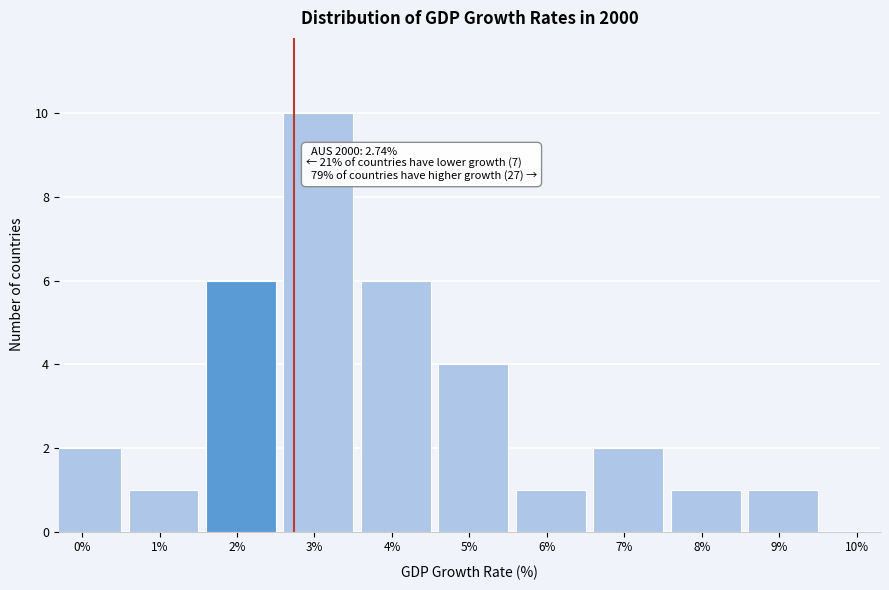

Reading left to right, list all the values displayed in this chart.

0%=2	1%=1	2%=6	3%=10	4%=6	5%=4	6%=1	7%=2	8%=1	9%=1